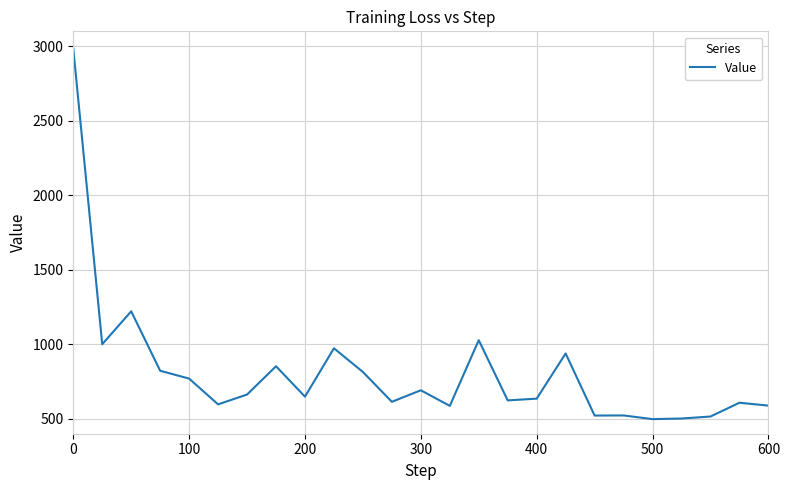

What is the difference between the maximum and minimum values?

2485.7